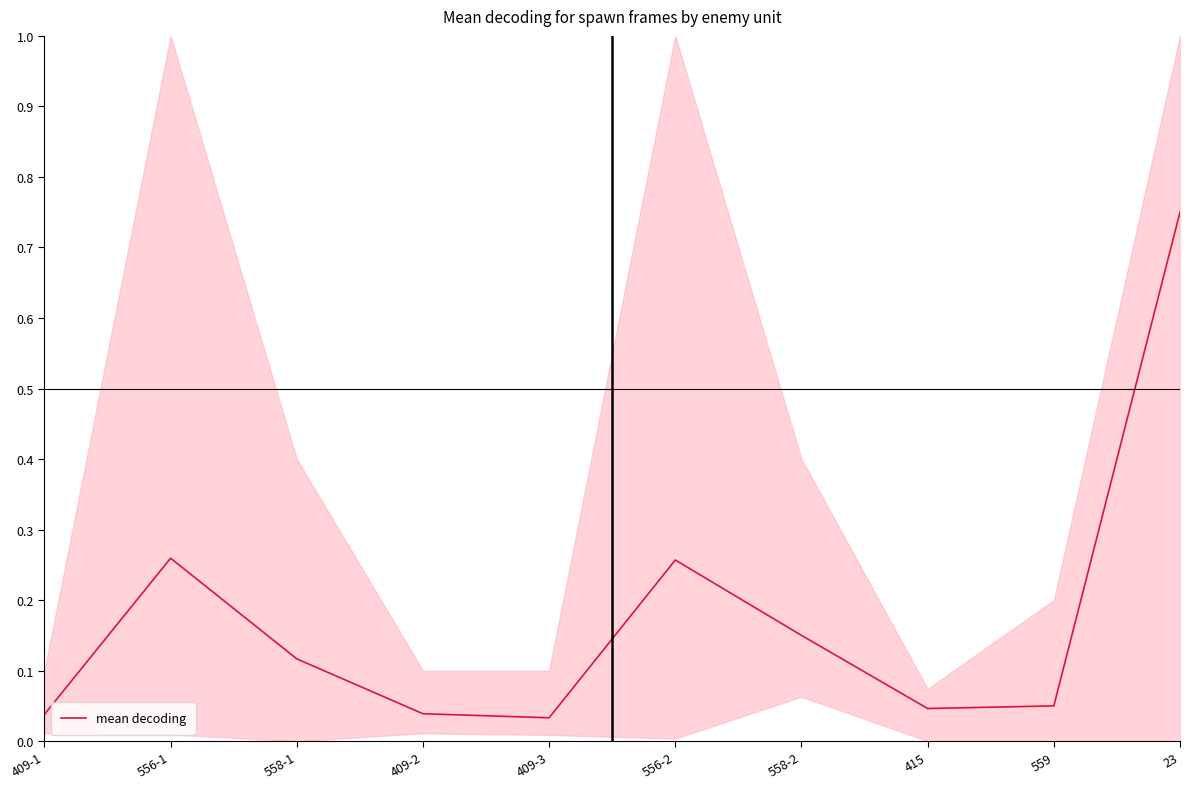

List the labels in order of value, largest first.

23, 556-1, 556-2, 558-2, 558-1, 559, 415, 409-2, 409-1, 409-3